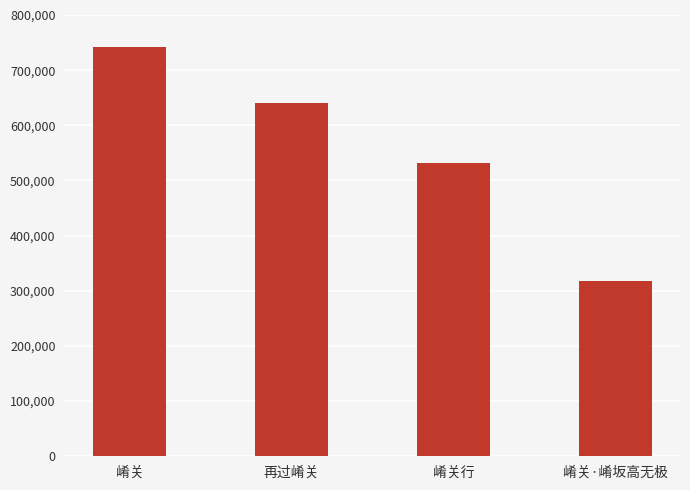

True or false: the data shows 187304 at 崤关·崤坂高无极.

False